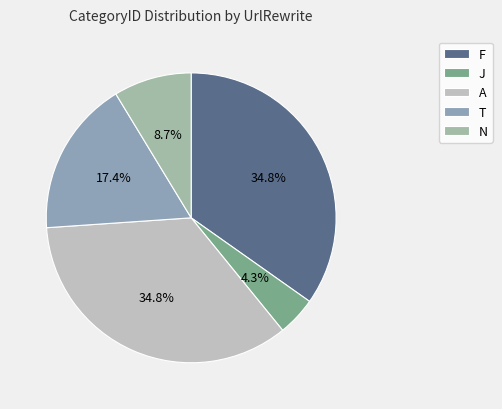

To the nearest percent, what percentage of the pie is J?

4%